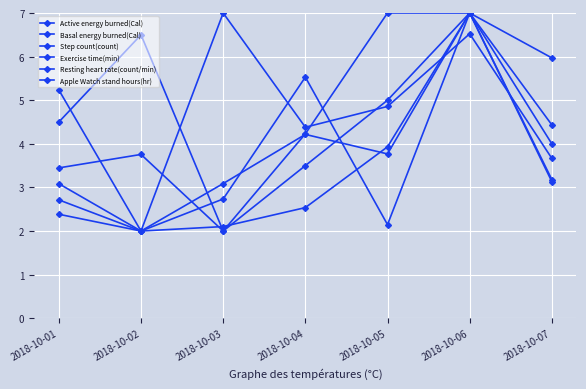

What is the difference between the second highest and minimum values in the Active energy burned(Cal) series?

1.9